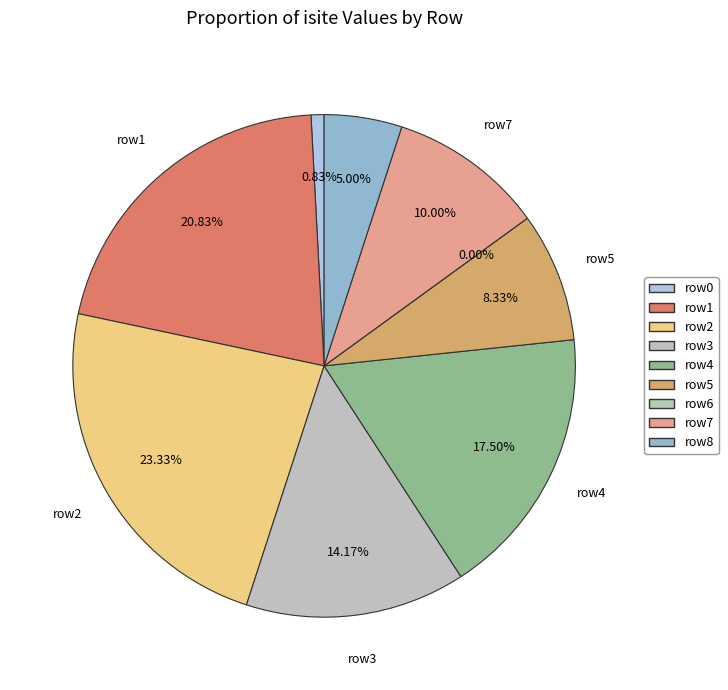

Which slice is the largest?

2